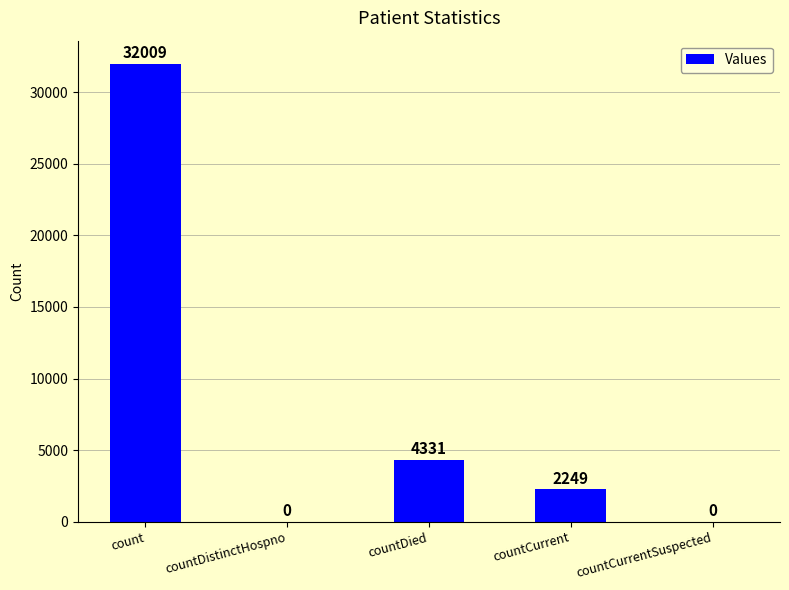

What is the sum of the values at countCurrentSuspected and count?

32009